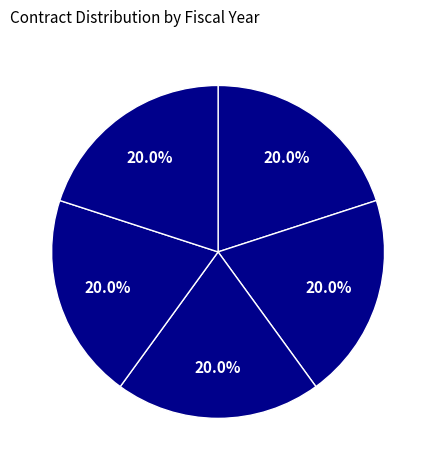

What percentage do 2014 and 2017 together represent?

40.0%